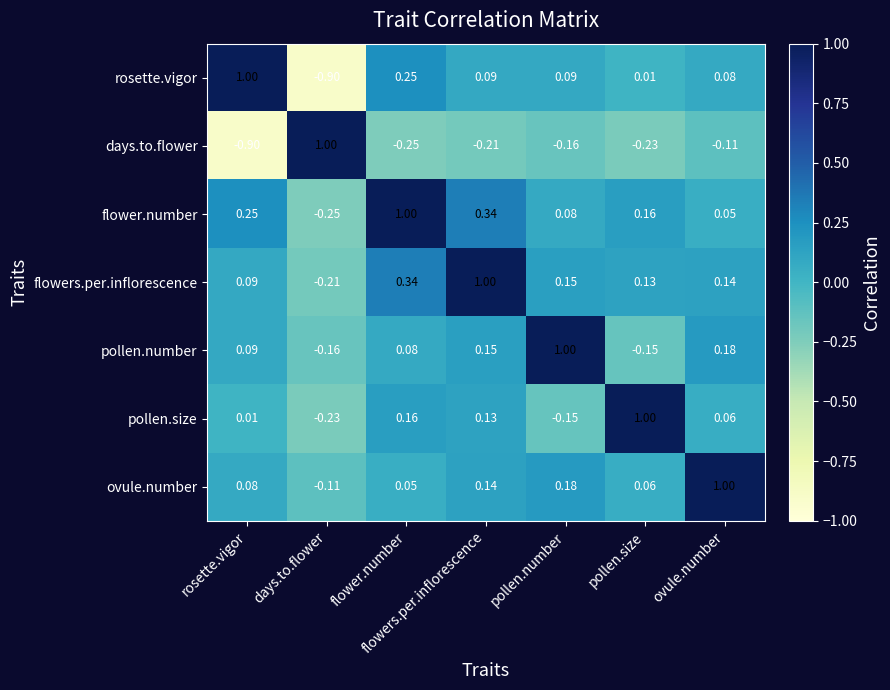

At which label does flower.number reach its minimum?

days.to.flower